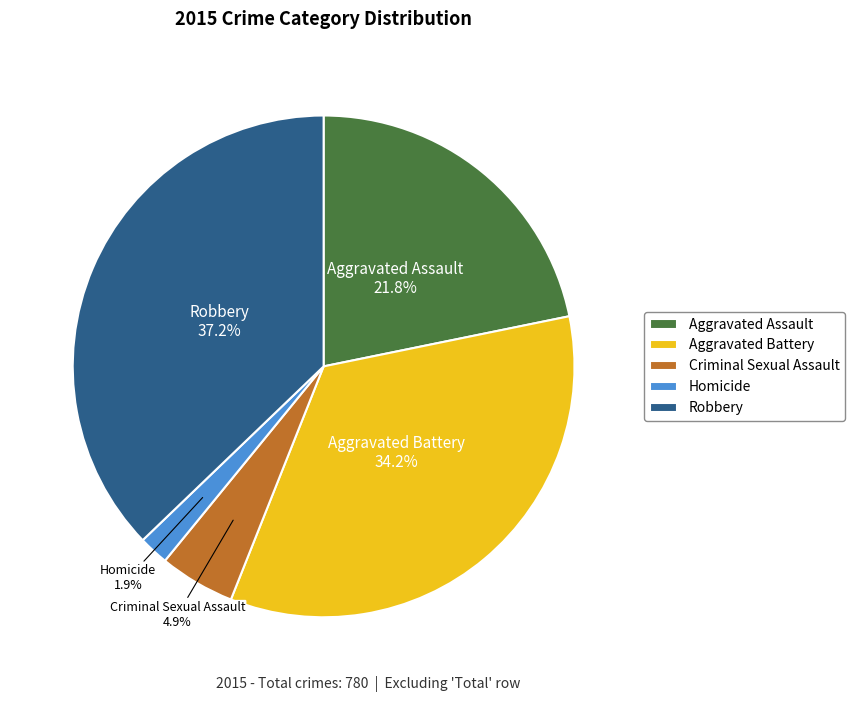

Rank the categories by value from lowest to highest.

Homicide, Criminal Sexual Assault, Aggravated Assault, Aggravated Battery, Robbery